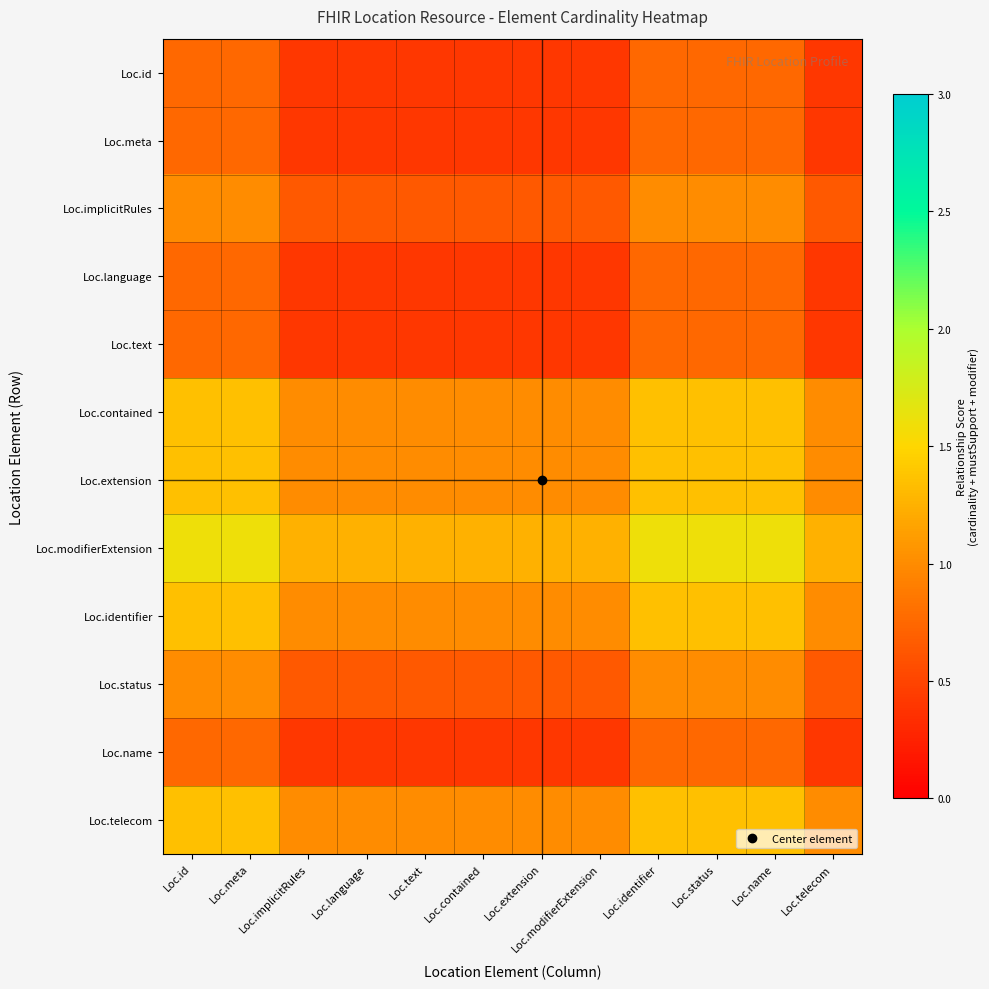

Reading right to left, list all the values displayed in this chart.

Loc.id: Loc.telecom=0.4	Loc.name=0.8	Loc.status=0.8	Loc.identifier=0.8	Loc.modifierExtension=0.4	Loc.extension=0.4	Loc.contained=0.4	Loc.text=0.4	Loc.language=0.4	Loc.implicitRules=0.4	Loc.meta=0.8	Loc.id=0.8
Loc.meta: Loc.telecom=0.4	Loc.name=0.8	Loc.status=0.8	Loc.identifier=0.8	Loc.modifierExtension=0.4	Loc.extension=0.4	Loc.contained=0.4	Loc.text=0.4	Loc.language=0.4	Loc.implicitRules=0.4	Loc.meta=0.8	Loc.id=0.8
Loc.implicitRules: Loc.telecom=0.7	Loc.name=1.0	Loc.status=1.0	Loc.identifier=1.0	Loc.modifierExtension=0.7	Loc.extension=0.7	Loc.contained=0.7	Loc.text=0.7	Loc.language=0.7	Loc.implicitRules=0.7	Loc.meta=1.0	Loc.id=1.0
Loc.language: Loc.telecom=0.4	Loc.name=0.8	Loc.status=0.8	Loc.identifier=0.8	Loc.modifierExtension=0.4	Loc.extension=0.4	Loc.contained=0.4	Loc.text=0.4	Loc.language=0.4	Loc.implicitRules=0.4	Loc.meta=0.8	Loc.id=0.8
Loc.text: Loc.telecom=0.4	Loc.name=0.8	Loc.status=0.8	Loc.identifier=0.8	Loc.modifierExtension=0.4	Loc.extension=0.4	Loc.contained=0.4	Loc.text=0.4	Loc.language=0.4	Loc.implicitRules=0.4	Loc.meta=0.8	Loc.id=0.8
Loc.contained: Loc.telecom=1.0	Loc.name=1.4	Loc.status=1.4	Loc.identifier=1.4	Loc.modifierExtension=1.0	Loc.extension=1.0	Loc.contained=1.0	Loc.text=1.0	Loc.language=1.0	Loc.implicitRules=1.0	Loc.meta=1.4	Loc.id=1.4
Loc.extension: Loc.telecom=1.0	Loc.name=1.4	Loc.status=1.4	Loc.identifier=1.4	Loc.modifierExtension=1.0	Loc.extension=1.0	Loc.contained=1.0	Loc.text=1.0	Loc.language=1.0	Loc.implicitRules=1.0	Loc.meta=1.4	Loc.id=1.4
Loc.modifierExtension: Loc.telecom=1.2	Loc.name=1.6	Loc.status=1.6	Loc.identifier=1.6	Loc.modifierExtension=1.2	Loc.extension=1.2	Loc.contained=1.2	Loc.text=1.2	Loc.language=1.2	Loc.implicitRules=1.2	Loc.meta=1.6	Loc.id=1.6
Loc.identifier: Loc.telecom=1.0	Loc.name=1.4	Loc.status=1.4	Loc.identifier=1.4	Loc.modifierExtension=1.0	Loc.extension=1.0	Loc.contained=1.0	Loc.text=1.0	Loc.language=1.0	Loc.implicitRules=1.0	Loc.meta=1.4	Loc.id=1.4
Loc.status: Loc.telecom=0.7	Loc.name=1.0	Loc.status=1.0	Loc.identifier=1.0	Loc.modifierExtension=0.7	Loc.extension=0.7	Loc.contained=0.7	Loc.text=0.7	Loc.language=0.7	Loc.implicitRules=0.7	Loc.meta=1.0	Loc.id=1.0
Loc.name: Loc.telecom=0.4	Loc.name=0.8	Loc.status=0.8	Loc.identifier=0.8	Loc.modifierExtension=0.4	Loc.extension=0.4	Loc.contained=0.4	Loc.text=0.4	Loc.language=0.4	Loc.implicitRules=0.4	Loc.meta=0.8	Loc.id=0.8
Loc.telecom: Loc.telecom=1.0	Loc.name=1.4	Loc.status=1.4	Loc.identifier=1.4	Loc.modifierExtension=1.0	Loc.extension=1.0	Loc.contained=1.0	Loc.text=1.0	Loc.language=1.0	Loc.implicitRules=1.0	Loc.meta=1.4	Loc.id=1.4